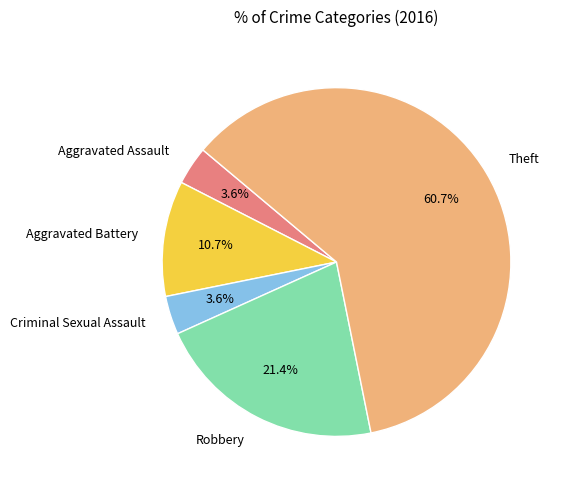

To the nearest percent, what percentage of the pie is Aggravated Battery?

11%